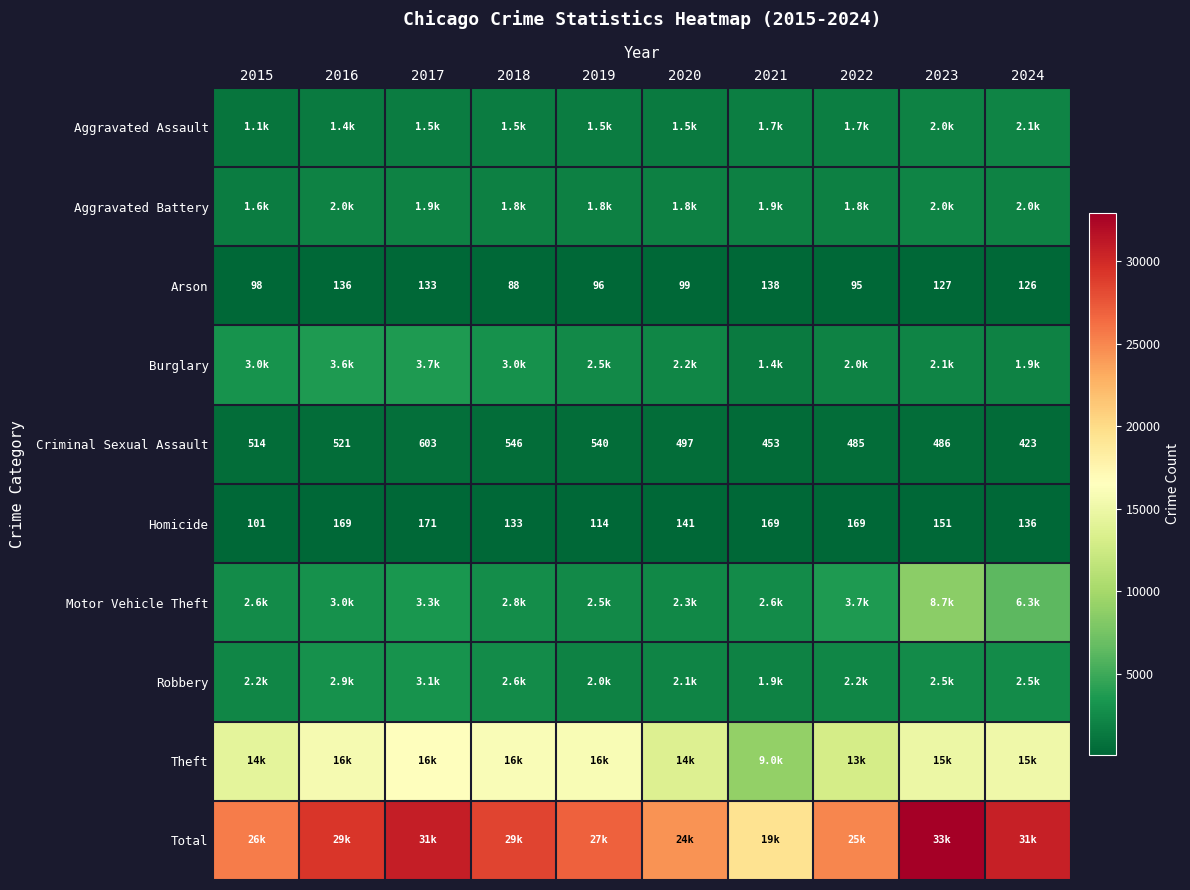

What is the difference between the highest and lowest values at 2016?

29151